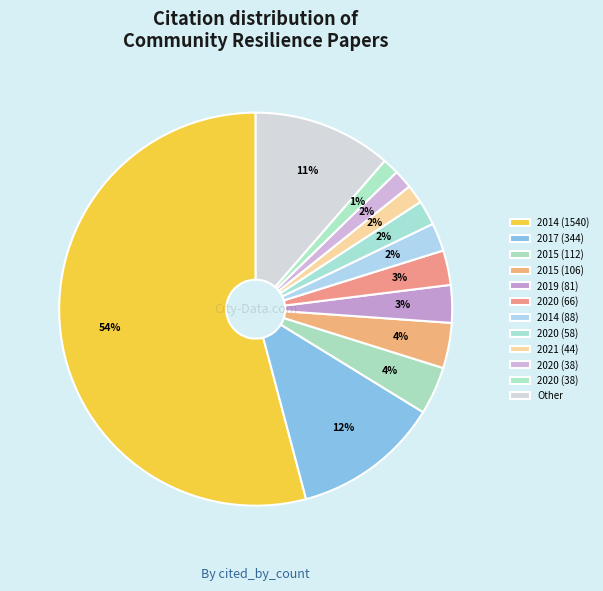

Which category has the biggest portion of the pie?

1540